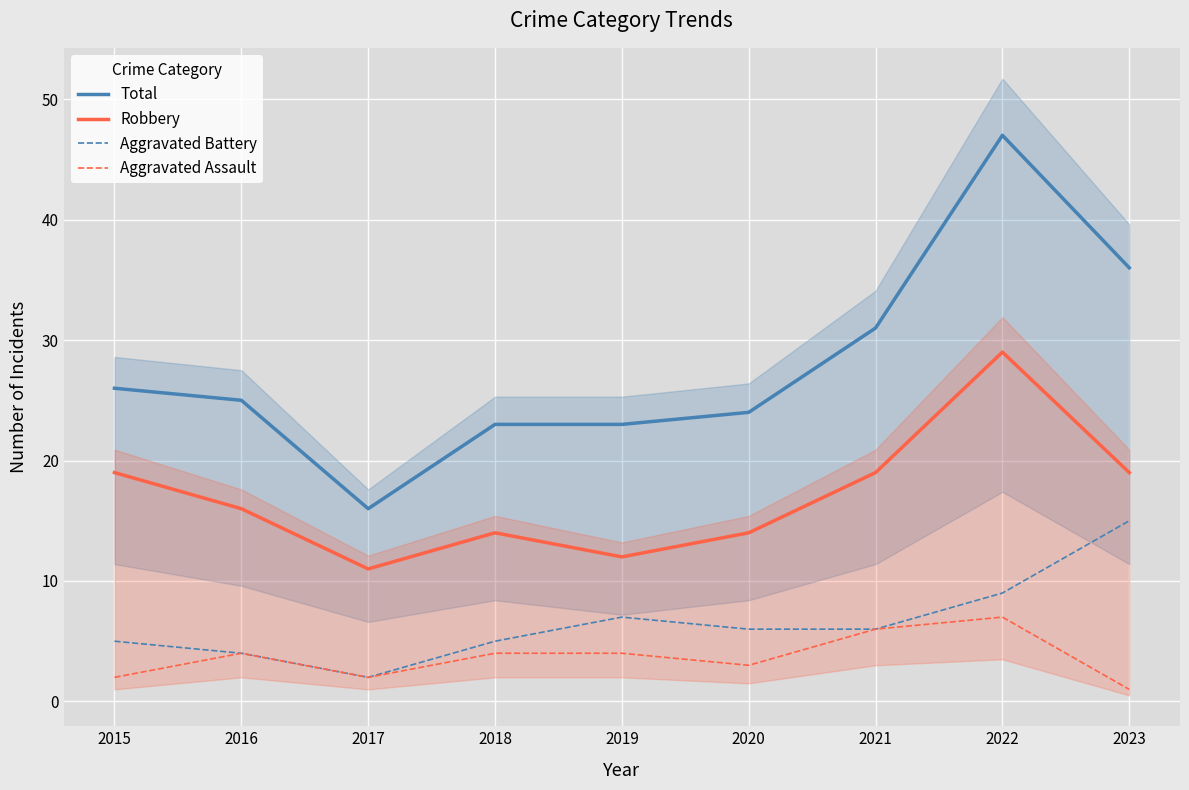

How many interior local valleys does the Aggravated Battery series have?

1